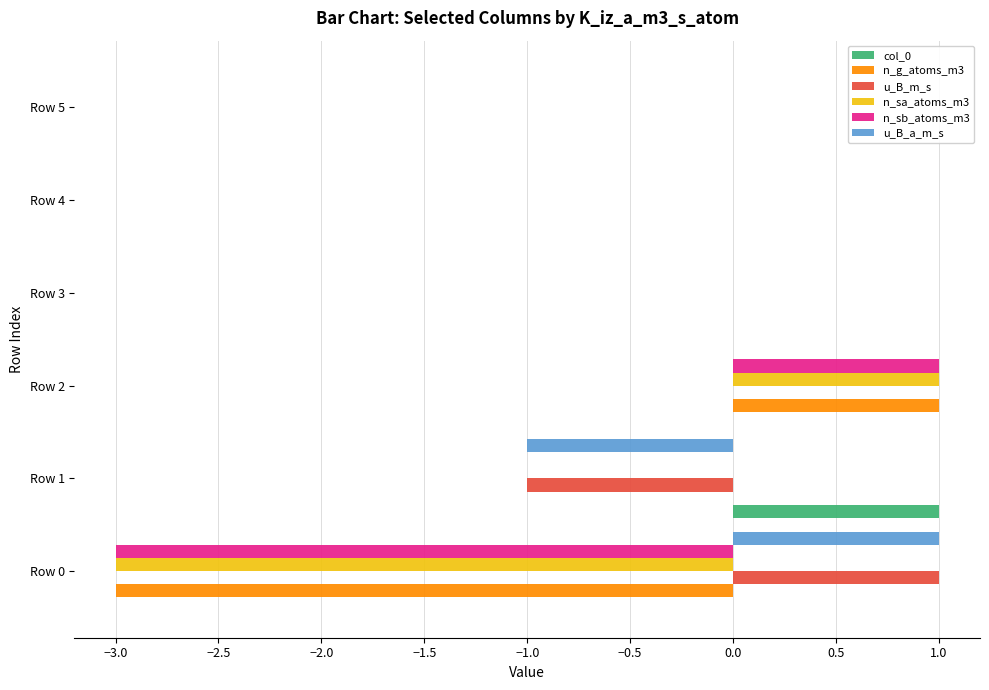

How many categories are shown in the chart?

6